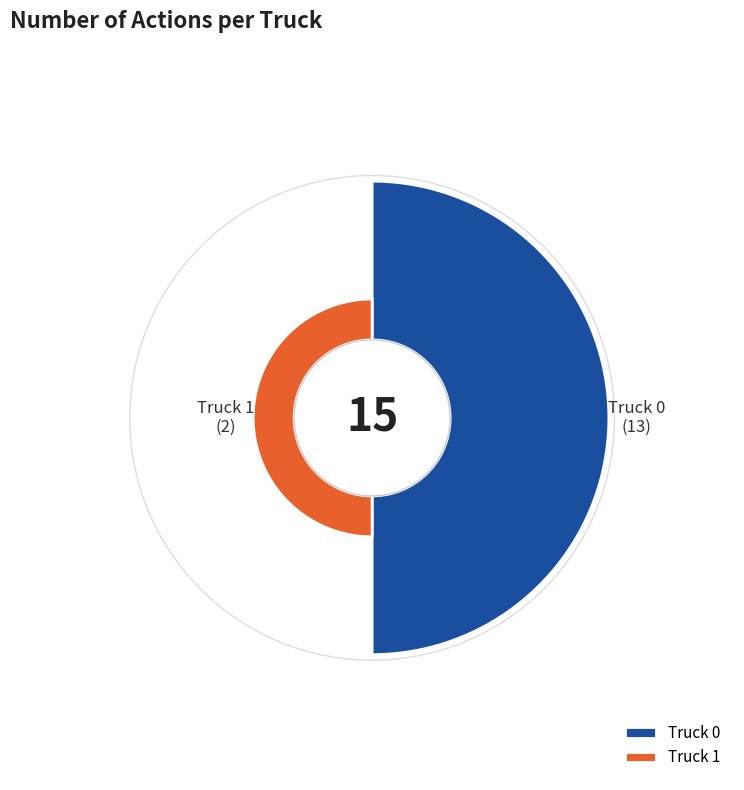

Rank the categories by value from lowest to highest.

Truck 1, Truck 0